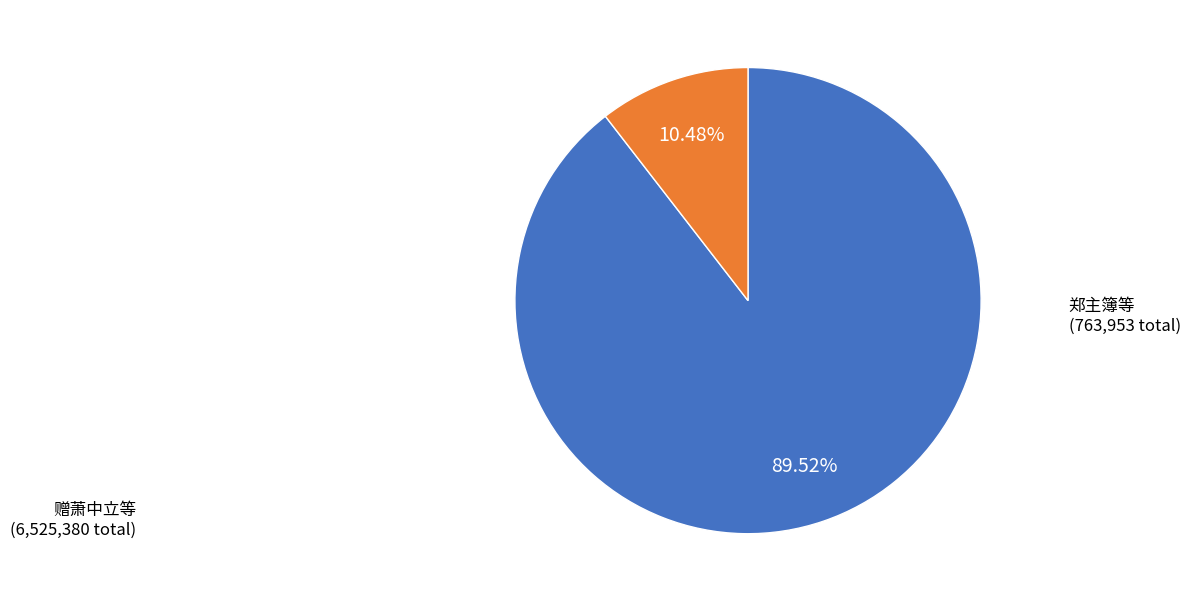

Is there any slice that represents more than half of the pie?

Yes